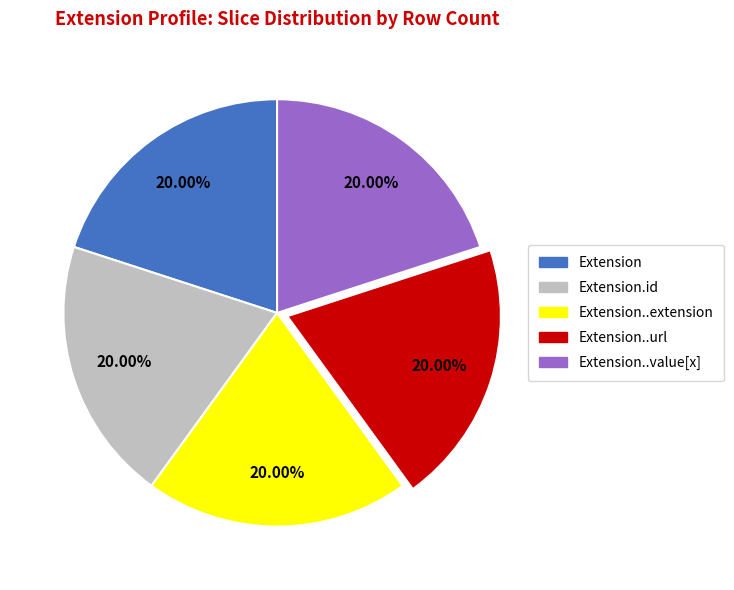

Does any single category account for the majority?

No